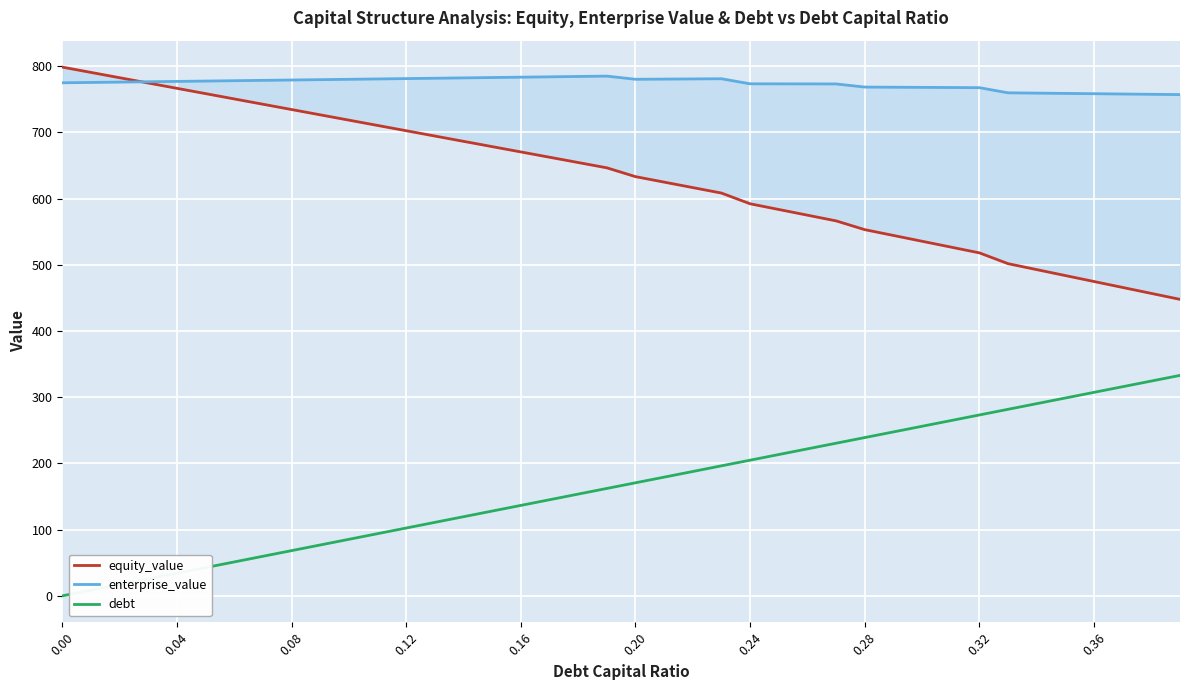

List the series in order of their overall mean, lowest first.

debt, equity_value, enterprise_value